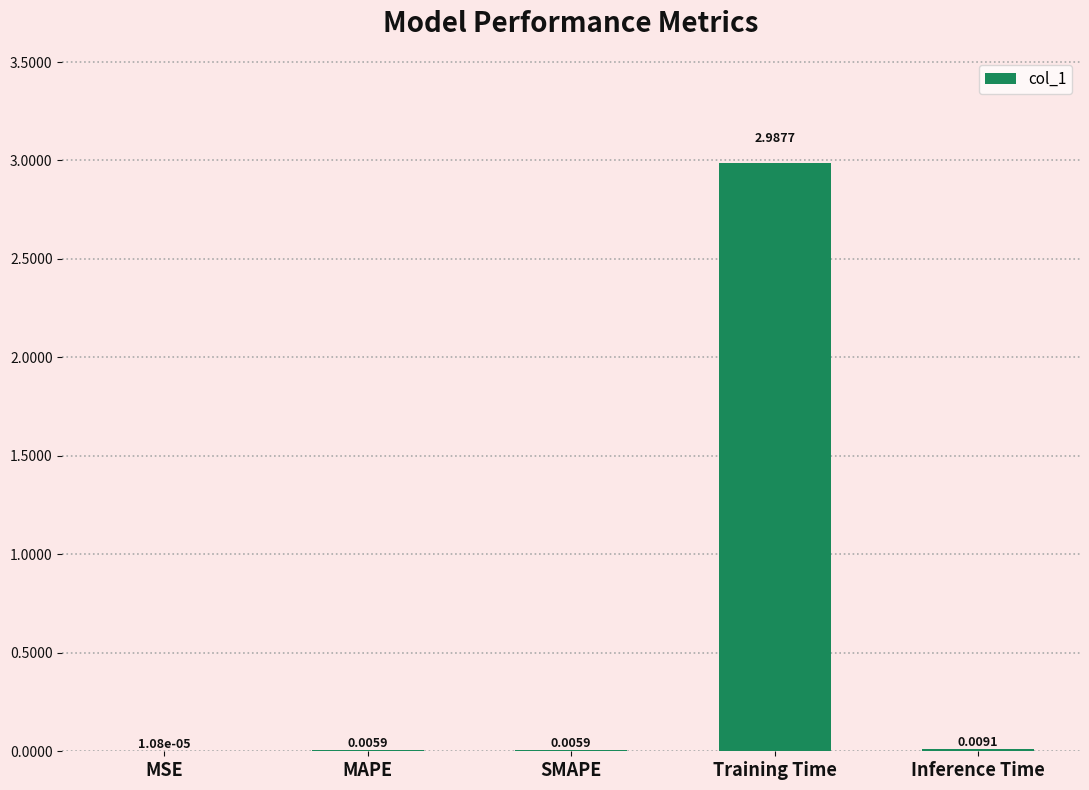

What is the sum of all values?

3.0